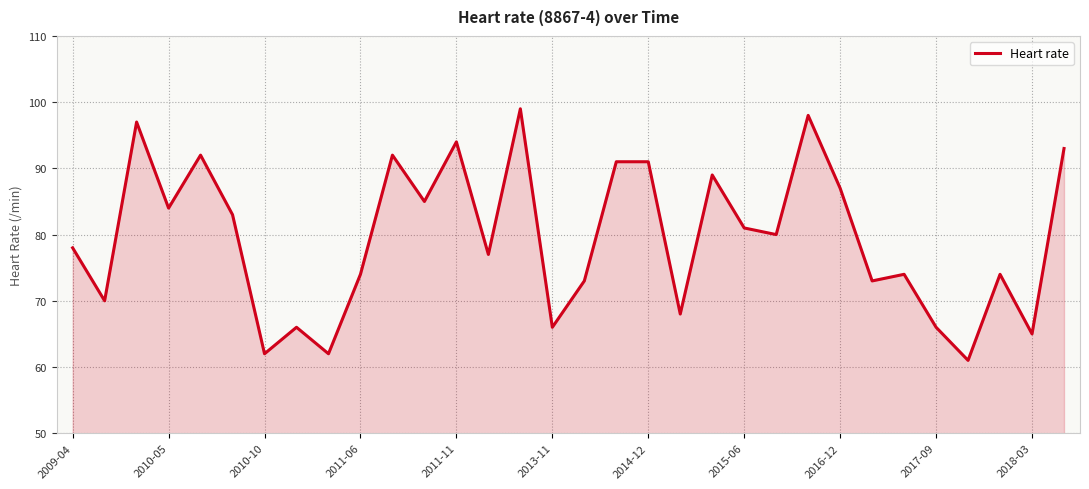

Does the chart have visible grid lines?

Yes